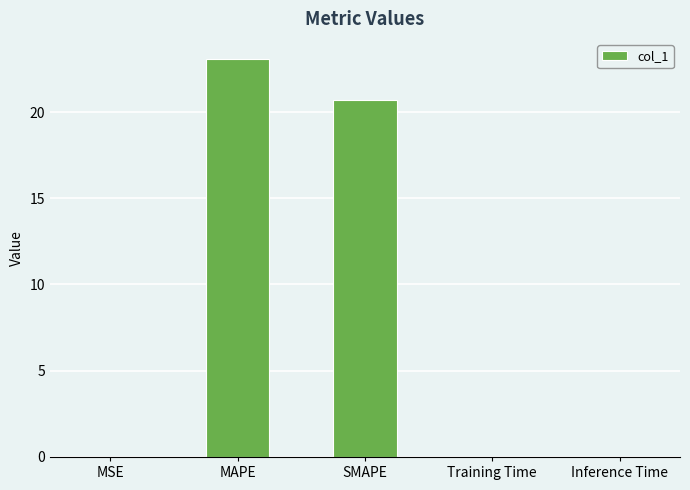

What is the maximum value shown in the chart?

23.1